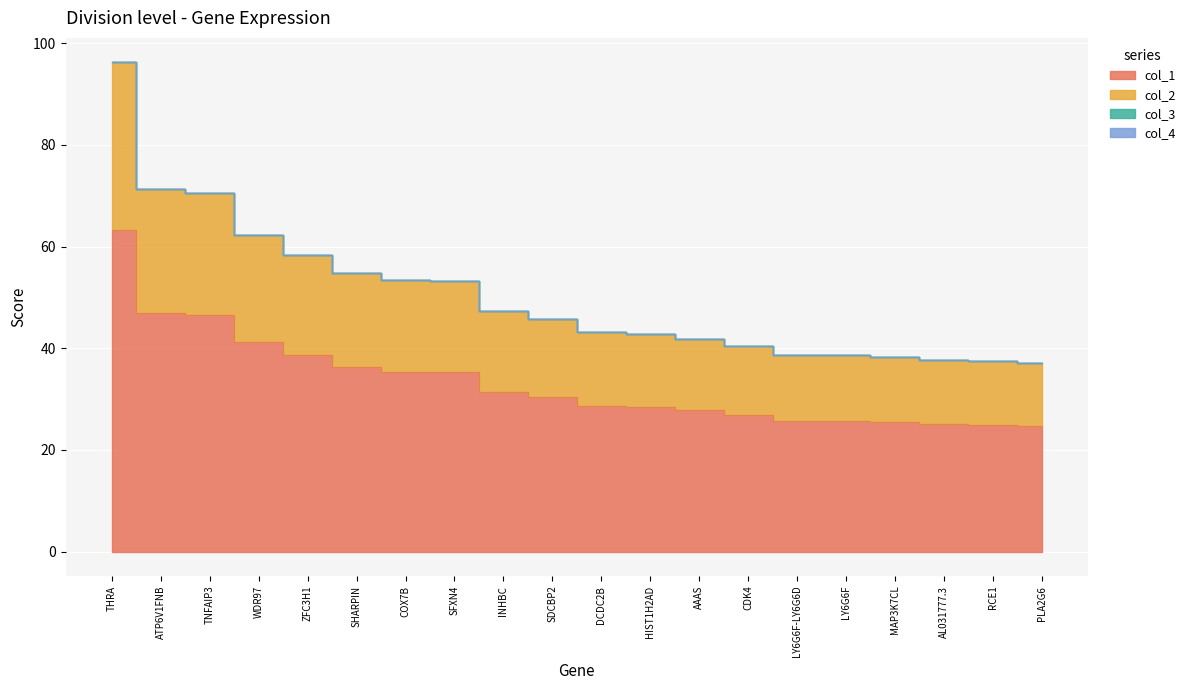

List the labels in order of col_2 value, largest first.

THRA, ATP6V1FNB, TNFAIP3, WDR97, ZFC3H1, SHARPIN, COX7B, SFXN4, INHBC, SDCBP2, DCDC2B, HIST1H2AD, AAAS, CDK4, LY6G6F-LY6G6D, LY6G6F, MAP3K7CL, AL031777.3, RCE1, PLA2G6